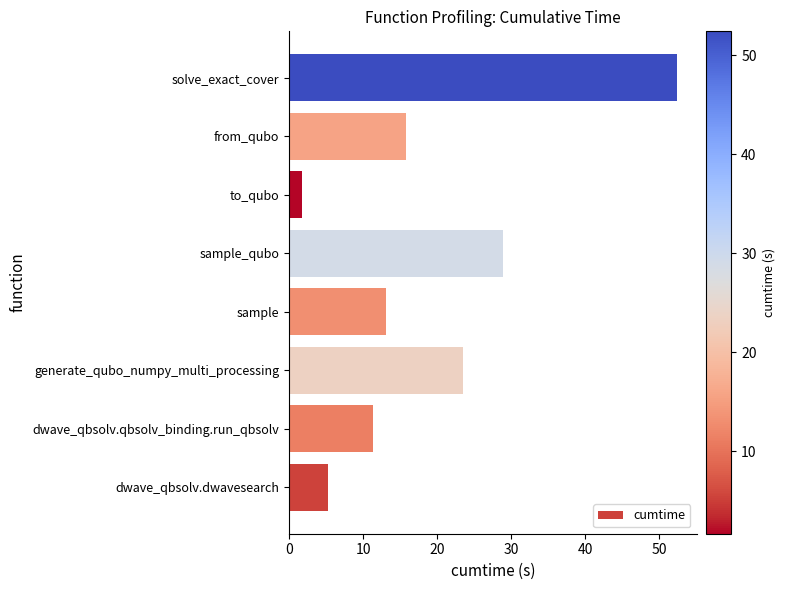

What is the difference between the maximum and minimum values?

50.7